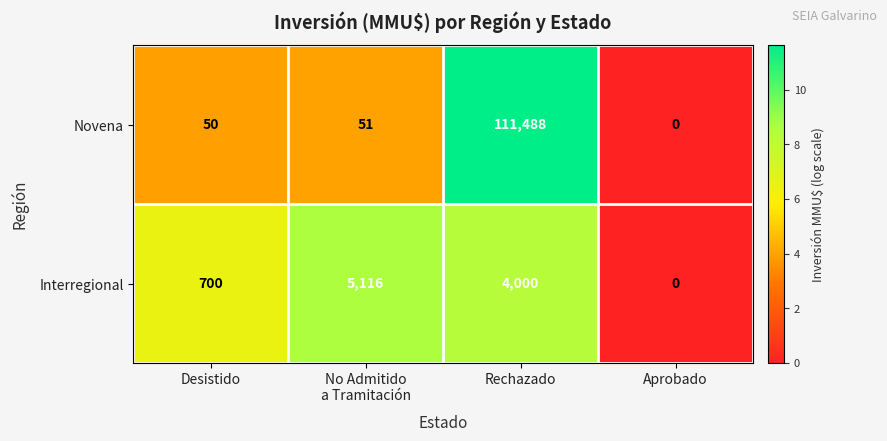

At which category does the chart reach its peak across all series?

Rechazado